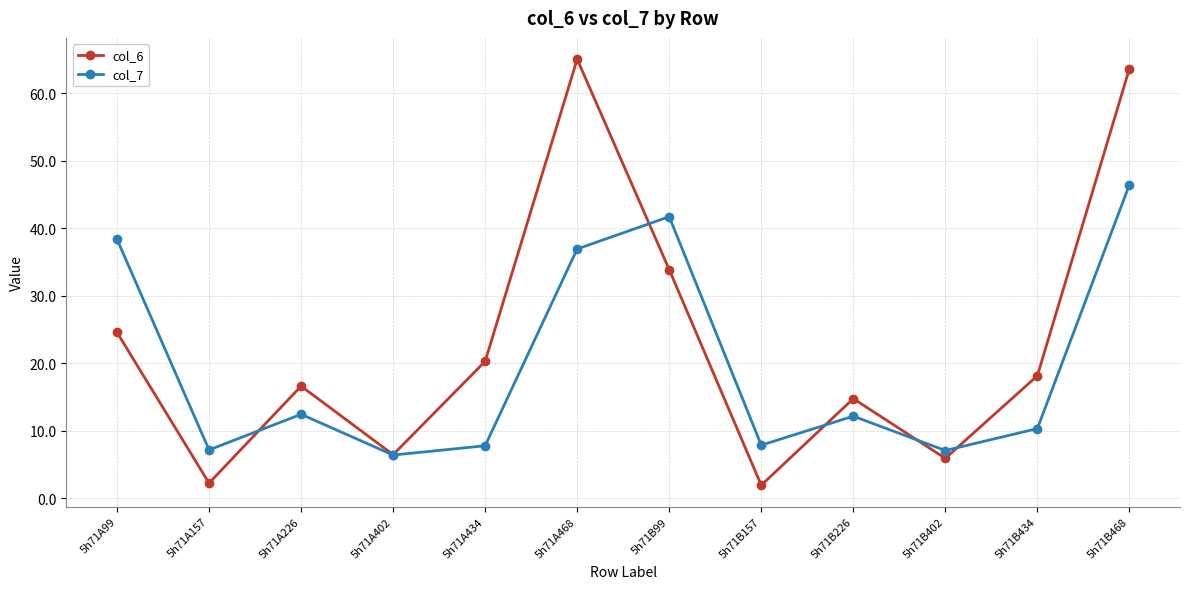

What is the greatest value displayed?

65.0